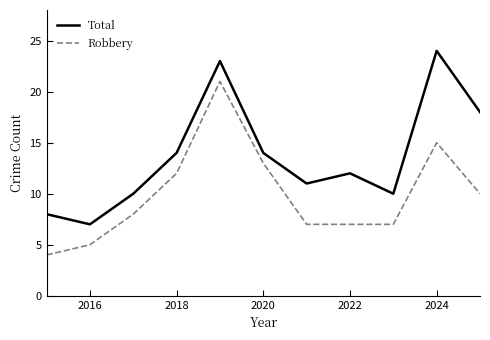

Which series has the largest total across all categories?

Total